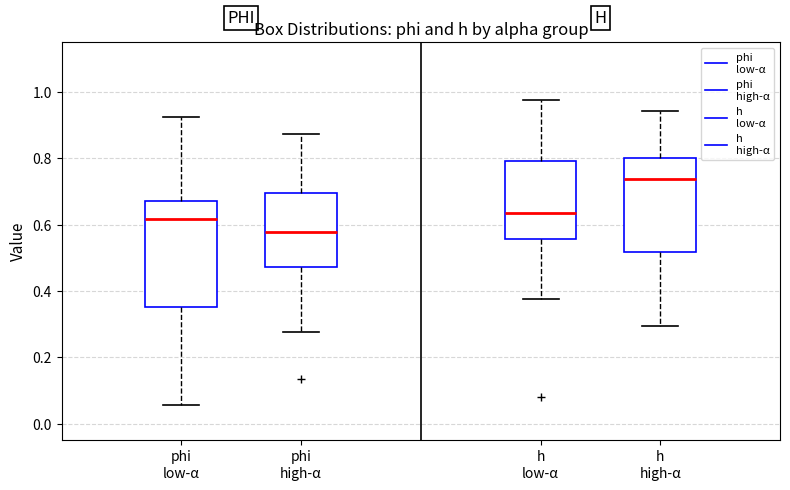

Comparing the boxes themselves (not the whiskers), which one is the tallest?

phi low-α